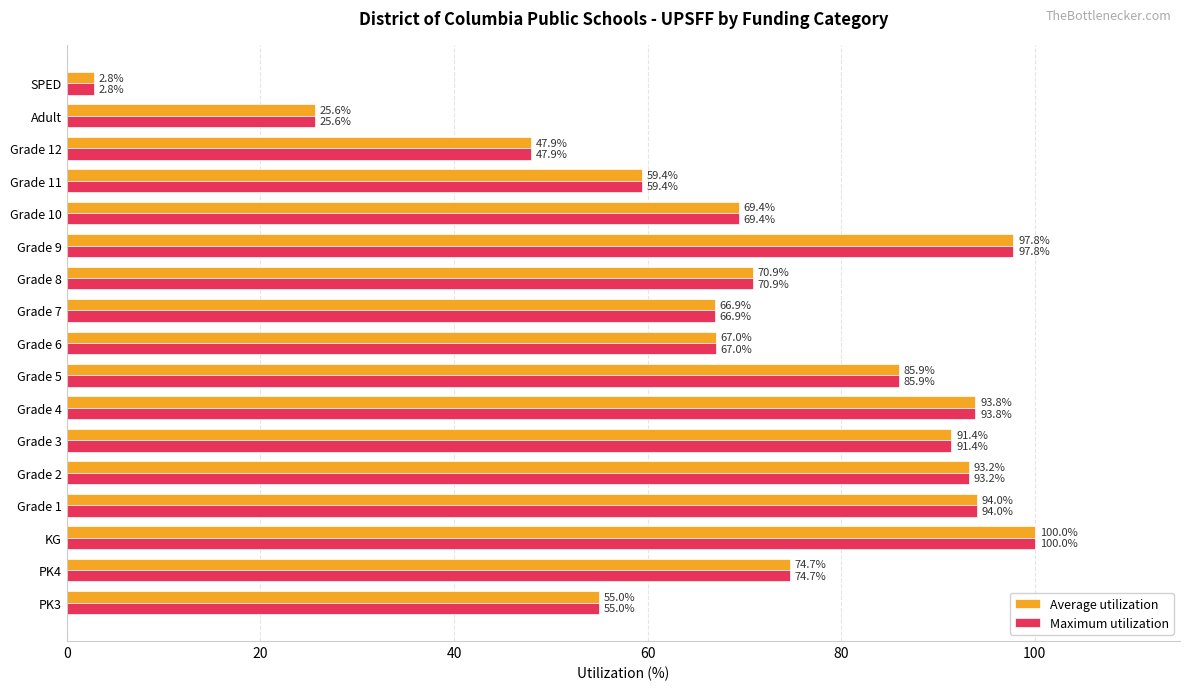

True or false: Average utilization has a value of 25.6 at Adult.

True